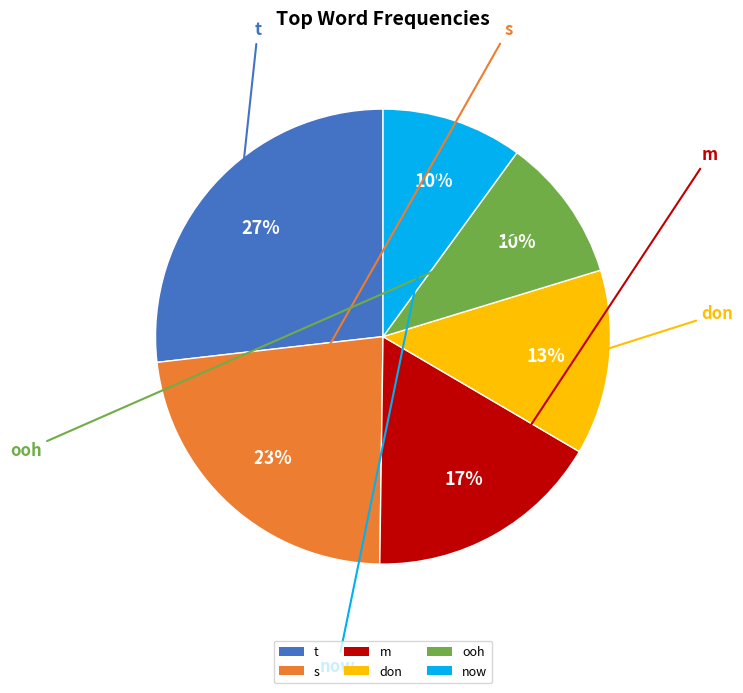

To the nearest percent, what is the combined percentage of don and m?

30%